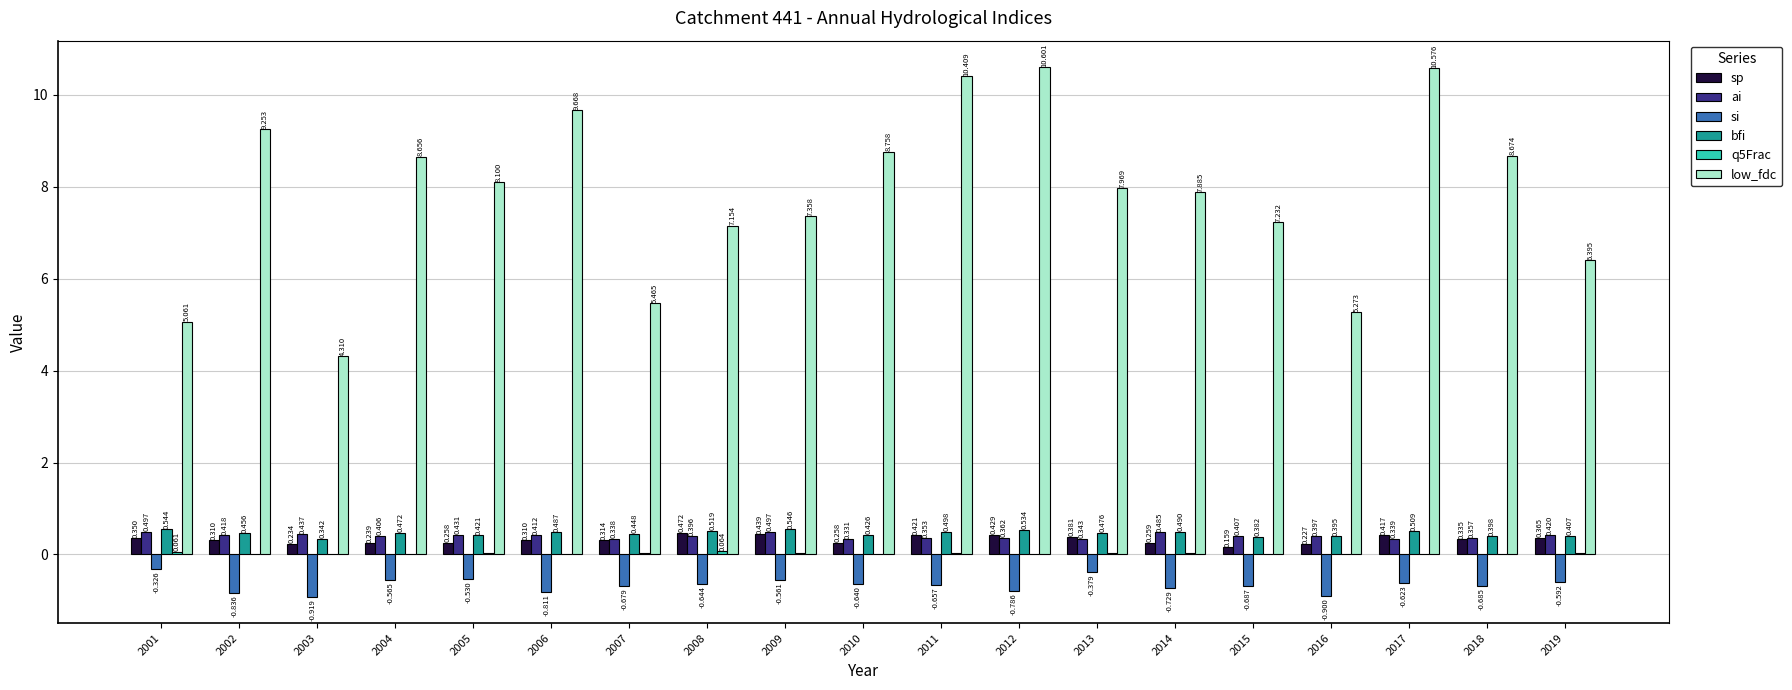

Are the bars grouped side by side (vs. stacked)?

Yes